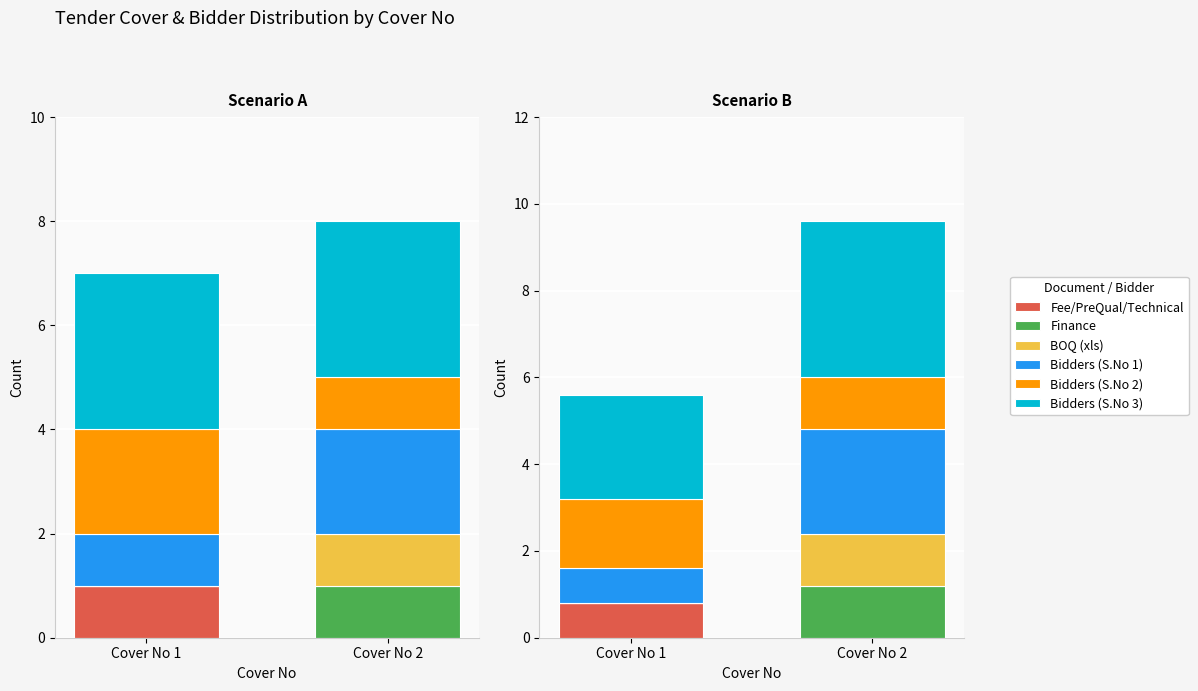

How many groups of bars are there?

2